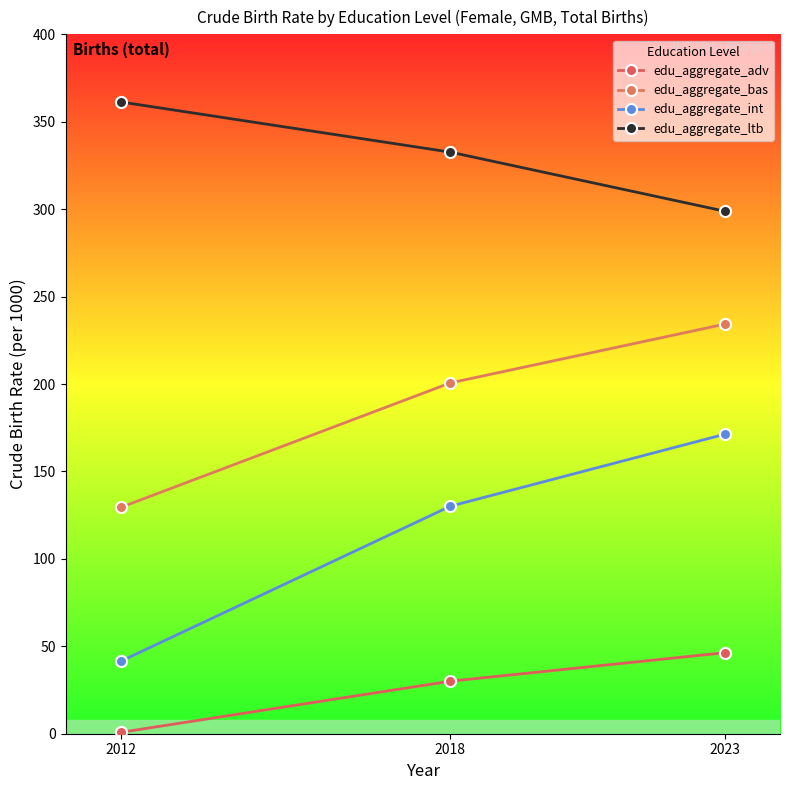

Reading left to right, transcribe all the data shown in this chart.

edu_aggregate_adv: 0.8	30.0	46.3
edu_aggregate_bas: 129.4	200.6	234.3
edu_aggregate_int: 41.4	130.1	171.3
edu_aggregate_ltb: 361.3	332.6	298.8